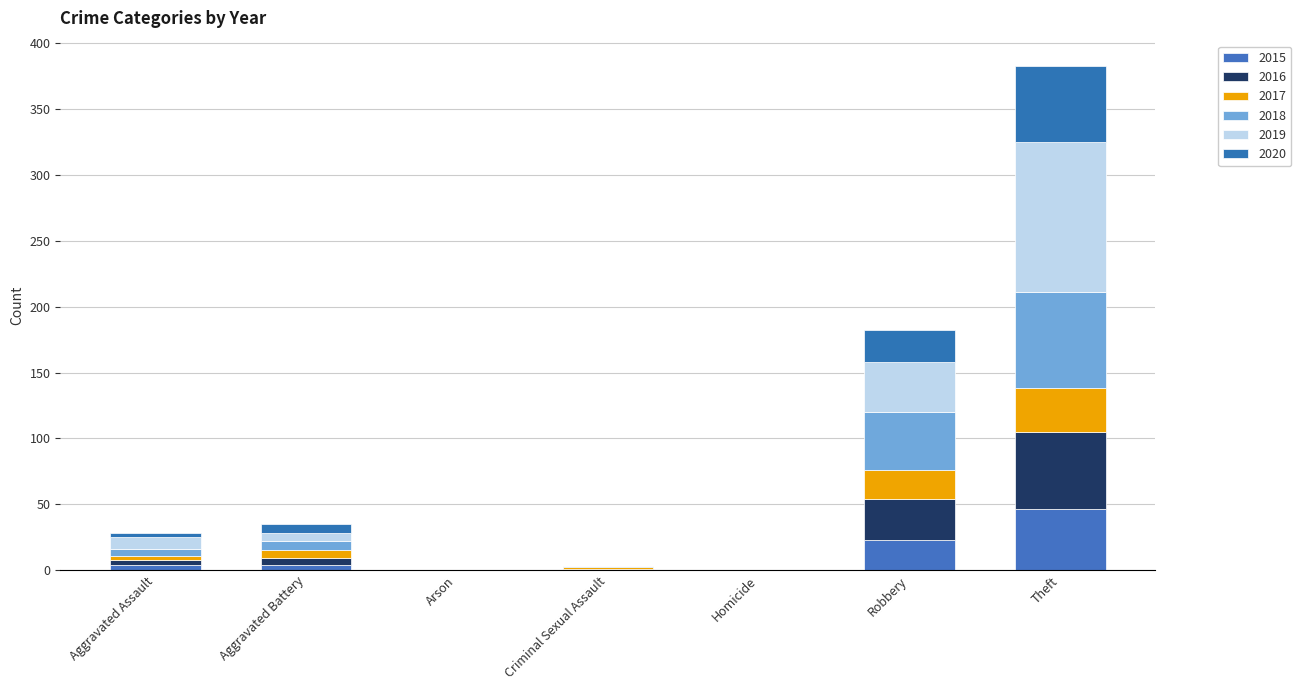

What is the total value across all series at Theft?

383